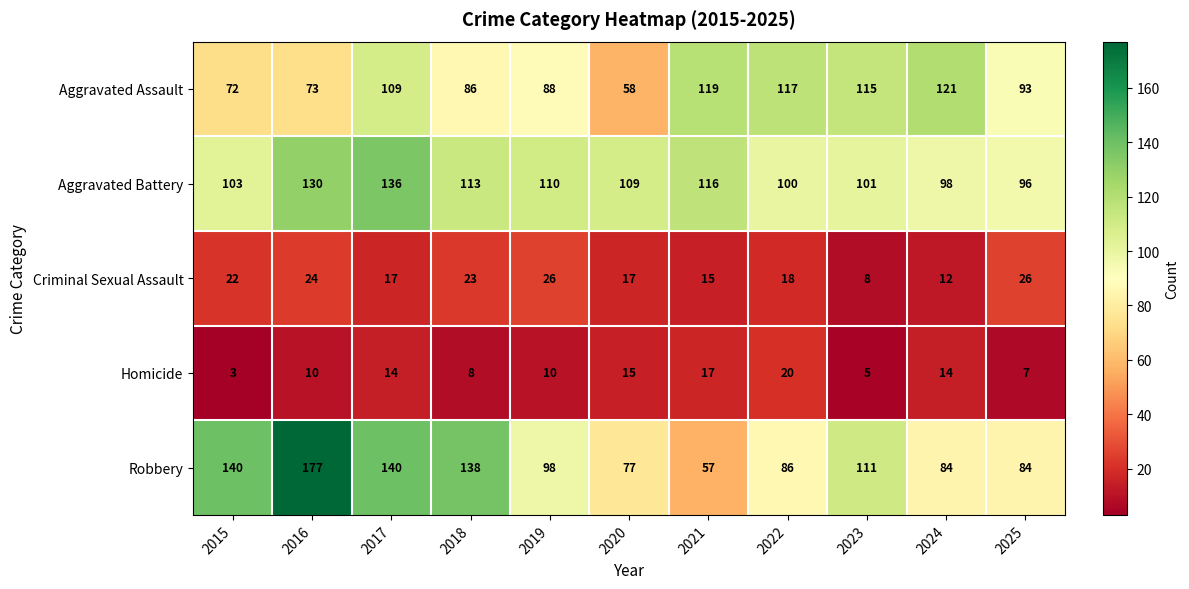

At 2022, list the series in order from smallest to largest.

Criminal Sexual Assault, Homicide, Robbery, Aggravated Battery, Aggravated Assault